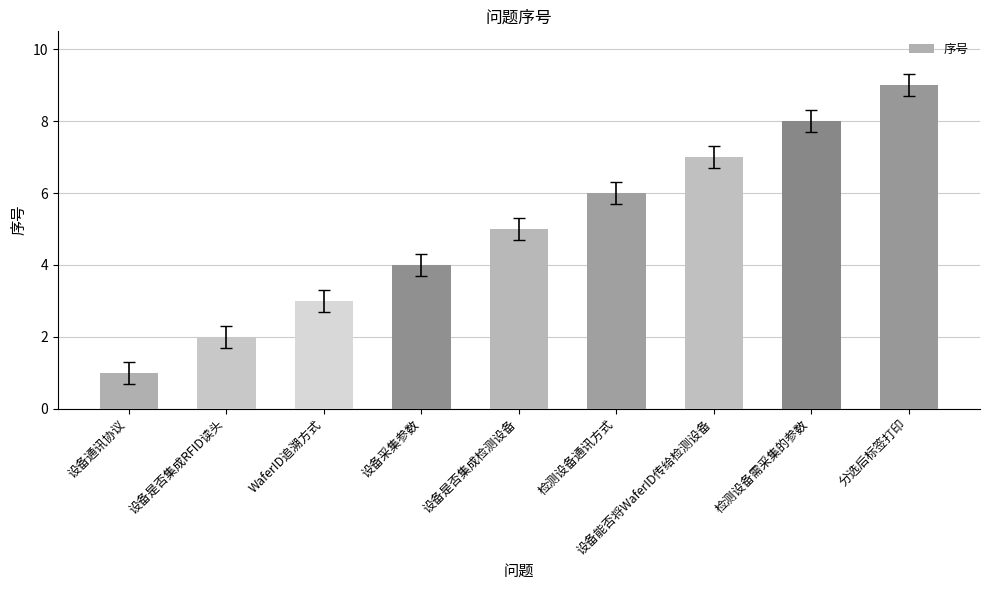

What is the change in value from 设备通讯协议 to 设备能否将WaferID传给检测设备?

+6